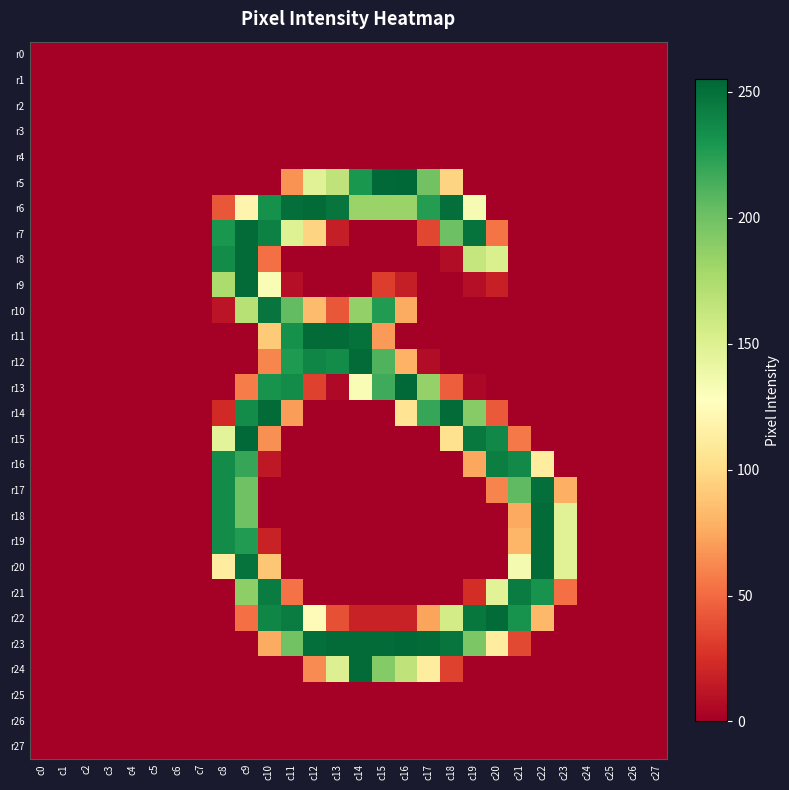

Reading right to left, extract all data points from this chart.

r0: c27=0	c26=0	c25=0	c24=0	c23=0	c22=0	c21=0	c20=0	c19=0	c18=0	c17=0	c16=0	c15=0	c14=0	c13=0	c12=0	c11=0	c10=0	c9=0	c8=0	c7=0	c6=0	c5=0	c4=0	c3=0	c2=0	c1=0	c0=0
r1: c27=0	c26=0	c25=0	c24=0	c23=0	c22=0	c21=0	c20=0	c19=0	c18=0	c17=0	c16=0	c15=0	c14=0	c13=0	c12=0	c11=0	c10=0	c9=0	c8=0	c7=0	c6=0	c5=0	c4=0	c3=0	c2=0	c1=0	c0=0
r2: c27=0	c26=0	c25=0	c24=0	c23=0	c22=0	c21=0	c20=0	c19=0	c18=0	c17=0	c16=0	c15=0	c14=0	c13=0	c12=0	c11=0	c10=0	c9=0	c8=0	c7=0	c6=0	c5=0	c4=0	c3=0	c2=0	c1=0	c0=0
r3: c27=0	c26=0	c25=0	c24=0	c23=0	c22=0	c21=0	c20=0	c19=0	c18=0	c17=0	c16=0	c15=0	c14=0	c13=0	c12=0	c11=0	c10=0	c9=0	c8=0	c7=0	c6=0	c5=0	c4=0	c3=0	c2=0	c1=0	c0=0
r4: c27=0	c26=0	c25=0	c24=0	c23=0	c22=0	c21=0	c20=0	c19=0	c18=0	c17=0	c16=0	c15=0	c14=0	c13=0	c12=0	c11=0	c10=0	c9=0	c8=0	c7=0	c6=0	c5=0	c4=0	c3=0	c2=0	c1=0	c0=0
r5: c27=0	c26=0	c25=0	c24=0	c23=0	c22=0	c21=0	c20=0	c19=0	c18=96	c17=199	c16=255	c15=254	c14=230	c13=166	c12=148	c11=66	c10=0	c9=0	c8=0	c7=0	c6=0	c5=0	c4=0	c3=0	c2=0	c1=0	c0=0
r6: c27=0	c26=0	c25=0	c24=0	c23=0	c22=0	c21=0	c20=0	c19=133	c18=251	c17=226	c16=183	c15=183	c14=183	c13=248	c12=253	c11=251	c10=233	c9=119	c8=42	c7=0	c6=0	c5=0	c4=0	c3=0	c2=0	c1=0	c0=0
r7: c27=0	c26=0	c25=0	c24=0	c23=0	c22=0	c21=0	c20=54	c19=249	c18=201	c17=35	c16=0	c15=0	c14=0	c13=16	c12=96	c11=149	c10=242	c9=253	c8=230	c7=0	c6=0	c5=0	c4=0	c3=0	c2=0	c1=0	c0=0
r8: c27=0	c26=0	c25=0	c24=0	c23=0	c22=0	c21=0	c20=152	c19=163	c18=7	c17=0	c16=0	c15=0	c14=0	c13=0	c12=0	c11=0	c10=52	c9=253	c8=236	c7=0	c6=0	c5=0	c4=0	c3=0	c2=0	c1=0	c0=0
r9: c27=0	c26=0	c25=0	c24=0	c23=0	c22=0	c21=0	c20=17	c19=8	c18=0	c17=0	c16=16	c15=31	c14=0	c13=0	c12=0	c11=8	c10=132	c9=253	c8=175	c7=0	c6=0	c5=0	c4=0	c3=0	c2=0	c1=0	c0=0
r10: c27=0	c26=0	c25=0	c24=0	c23=0	c22=0	c21=0	c20=0	c19=0	c18=0	c17=0	c16=76	c15=227	c14=186	c13=42	c12=84	c11=205	c10=248	c9=170	c8=11	c7=0	c6=0	c5=0	c4=0	c3=0	c2=0	c1=0	c0=0
r11: c27=0	c26=0	c25=0	c24=0	c23=0	c22=0	c21=0	c20=0	c19=0	c18=0	c17=0	c16=0	c15=69	c14=250	c13=253	c12=253	c11=233	c10=91	c9=0	c8=0	c7=0	c6=0	c5=0	c4=0	c3=0	c2=0	c1=0	c0=0
r12: c27=0	c26=0	c25=0	c24=0	c23=0	c22=0	c21=0	c20=0	c19=0	c18=0	c17=7	c16=79	c15=211	c14=253	c13=236	c12=239	c11=228	c10=61	c9=0	c8=0	c7=0	c6=0	c5=0	c4=0	c3=0	c2=0	c1=0	c0=0
r13: c27=0	c26=0	c25=0	c24=0	c23=0	c22=0	c21=0	c20=0	c19=4	c18=45	c17=185	c16=254	c15=217	c14=132	c13=5	c12=33	c11=236	c10=232	c9=57	c8=0	c7=0	c6=0	c5=0	c4=0	c3=0	c2=0	c1=0	c0=0
r14: c27=0	c26=0	c25=0	c24=0	c23=0	c22=0	c21=0	c20=43	c19=191	c18=253	c17=220	c16=106	c15=0	c14=0	c13=0	c12=0	c11=70	c10=253	c9=236	c8=22	c7=0	c6=0	c5=0	c4=0	c3=0	c2=0	c1=0	c0=0
r15: c27=0	c26=0	c25=0	c24=0	c23=0	c22=0	c21=56	c20=238	c19=246	c18=104	c17=0	c16=0	c15=0	c14=0	c13=0	c12=0	c11=0	c10=65	c9=254	c8=146	c7=0	c6=0	c5=0	c4=0	c3=0	c2=0	c1=0	c0=0
r16: c27=0	c26=0	c25=0	c24=0	c23=0	c22=112	c21=237	c20=243	c19=74	c18=0	c17=0	c16=0	c15=0	c14=0	c13=0	c12=0	c11=0	c10=13	c9=220	c8=236	c7=0	c6=0	c5=0	c4=0	c3=0	c2=0	c1=0	c0=0
r17: c27=0	c26=0	c25=0	c24=0	c23=78	c22=251	c21=206	c20=60	c19=0	c18=0	c17=0	c16=0	c15=0	c14=0	c13=0	c12=0	c11=0	c10=0	c9=200	c8=236	c7=0	c6=0	c5=0	c4=0	c3=0	c2=0	c1=0	c0=0
r18: c27=0	c26=0	c25=0	c24=0	c23=148	c22=253	c21=75	c20=0	c19=0	c18=0	c17=0	c16=0	c15=0	c14=0	c13=0	c12=0	c11=0	c10=0	c9=200	c8=236	c7=0	c6=0	c5=0	c4=0	c3=0	c2=0	c1=0	c0=0
r19: c27=0	c26=0	c25=0	c24=0	c23=148	c22=253	c21=81	c20=0	c19=0	c18=0	c17=0	c16=0	c15=0	c14=0	c13=0	c12=0	c11=0	c10=18	c9=227	c8=236	c7=0	c6=0	c5=0	c4=0	c3=0	c2=0	c1=0	c0=0
r20: c27=0	c26=0	c25=0	c24=0	c23=148	c22=253	c21=134	c20=0	c19=0	c18=0	c17=0	c16=0	c15=0	c14=0	c13=0	c12=0	c11=0	c10=89	c9=249	c8=113	c7=0	c6=0	c5=0	c4=0	c3=0	c2=0	c1=0	c0=0
r21: c27=0	c26=0	c25=0	c24=0	c23=52	c22=232	c21=244	c20=147	c19=24	c18=0	c17=0	c16=0	c15=0	c14=0	c13=0	c12=0	c11=53	c10=244	c9=188	c8=0	c7=0	c6=0	c5=0	c4=0	c3=0	c2=0	c1=0	c0=0
r22: c27=0	c26=0	c25=0	c24=0	c23=0	c22=82	c21=232	c20=253	c19=247	c18=156	c17=73	c16=18	c15=18	c14=18	c13=39	c12=124	c11=244	c10=239	c9=52	c8=0	c7=0	c6=0	c5=0	c4=0	c3=0	c2=0	c1=0	c0=0
r23: c27=0	c26=0	c25=0	c24=0	c23=0	c22=0	c21=36	c20=112	c19=195	c18=248	c17=253	c16=254	c15=253	c14=253	c13=253	c12=251	c11=199	c10=76	c9=0	c8=0	c7=0	c6=0	c5=0	c4=0	c3=0	c2=0	c1=0	c0=0
r24: c27=0	c26=0	c25=0	c24=0	c23=0	c22=0	c21=0	c20=0	c19=0	c18=33	c17=112	c16=166	c15=192	c14=253	c13=150	c12=63	c11=0	c10=0	c9=0	c8=0	c7=0	c6=0	c5=0	c4=0	c3=0	c2=0	c1=0	c0=0
r25: c27=0	c26=0	c25=0	c24=0	c23=0	c22=0	c21=0	c20=0	c19=0	c18=0	c17=0	c16=0	c15=0	c14=0	c13=0	c12=0	c11=0	c10=0	c9=0	c8=0	c7=0	c6=0	c5=0	c4=0	c3=0	c2=0	c1=0	c0=0
r26: c27=0	c26=0	c25=0	c24=0	c23=0	c22=0	c21=0	c20=0	c19=0	c18=0	c17=0	c16=0	c15=0	c14=0	c13=0	c12=0	c11=0	c10=0	c9=0	c8=0	c7=0	c6=0	c5=0	c4=0	c3=0	c2=0	c1=0	c0=0
r27: c27=0	c26=0	c25=0	c24=0	c23=0	c22=0	c21=0	c20=0	c19=0	c18=0	c17=0	c16=0	c15=0	c14=0	c13=0	c12=0	c11=0	c10=0	c9=0	c8=0	c7=0	c6=0	c5=0	c4=0	c3=0	c2=0	c1=0	c0=0